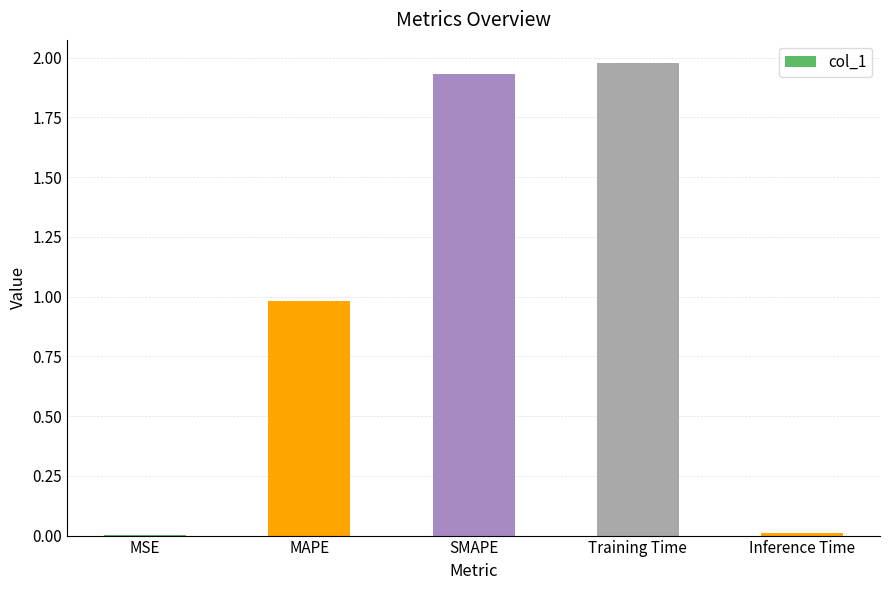

Count the number of categories in the chart.

5